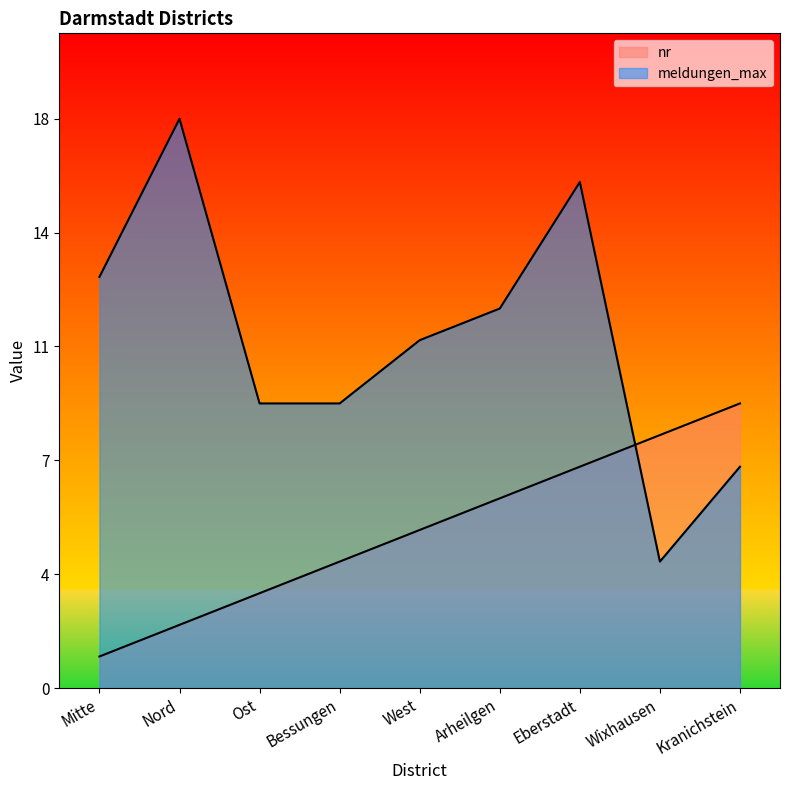

What is the value of the meldungen_max point at the 9th from the left?

7